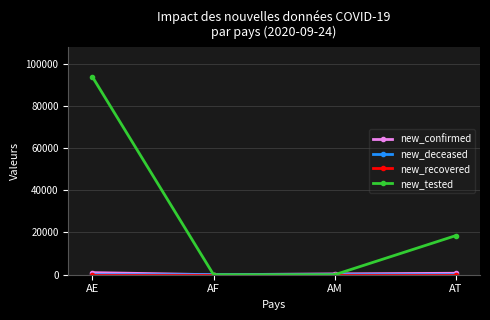

Which label corresponds to the largest value in the chart?

AE